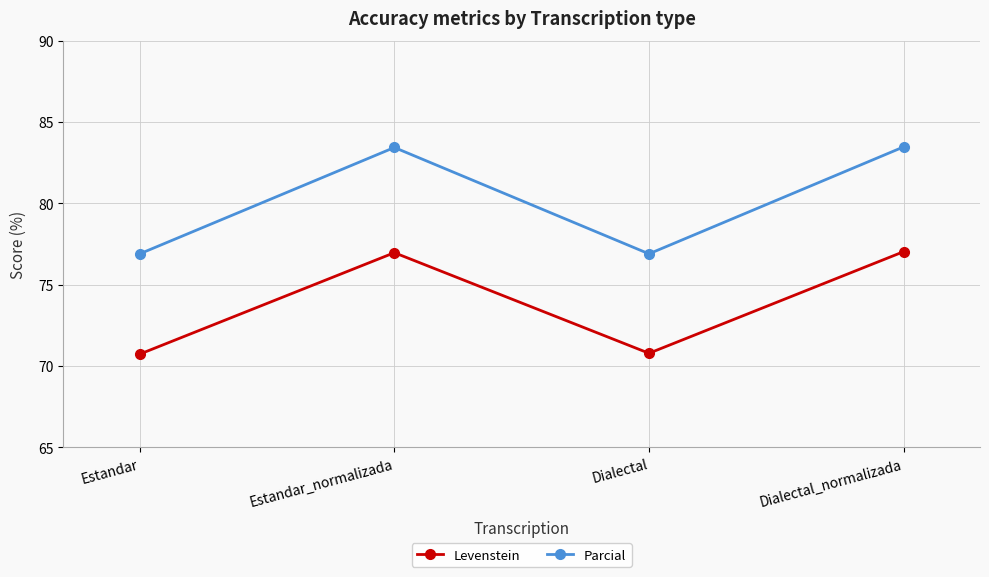

Which series has the largest total across all categories?

Parcial